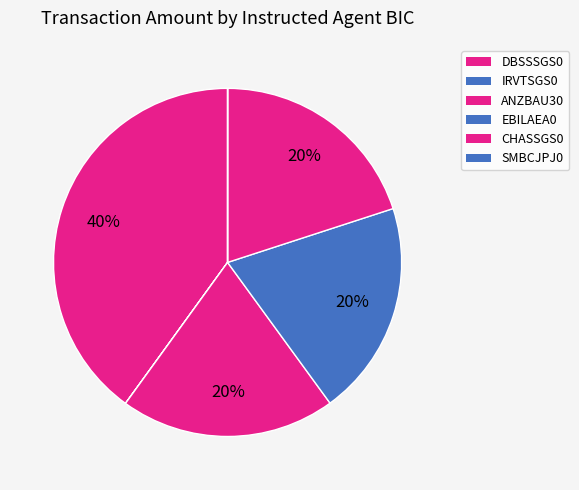

True or false: CHASSGS0 accounts for 45% of the total.

False